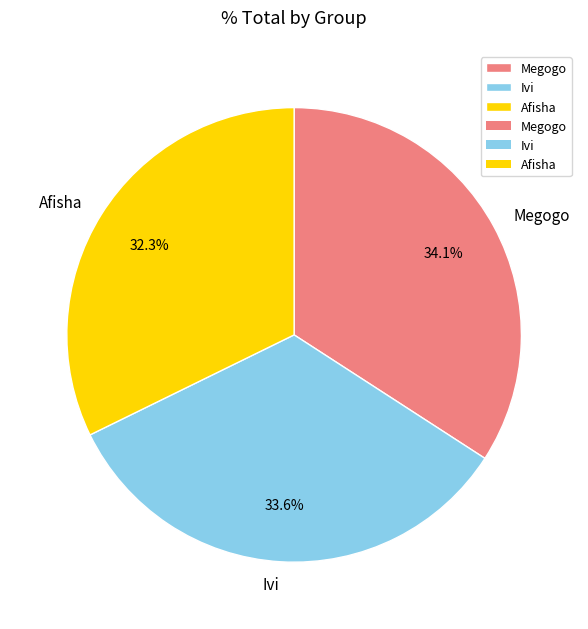

Is it true that Afisha is 32% of the pie?

True